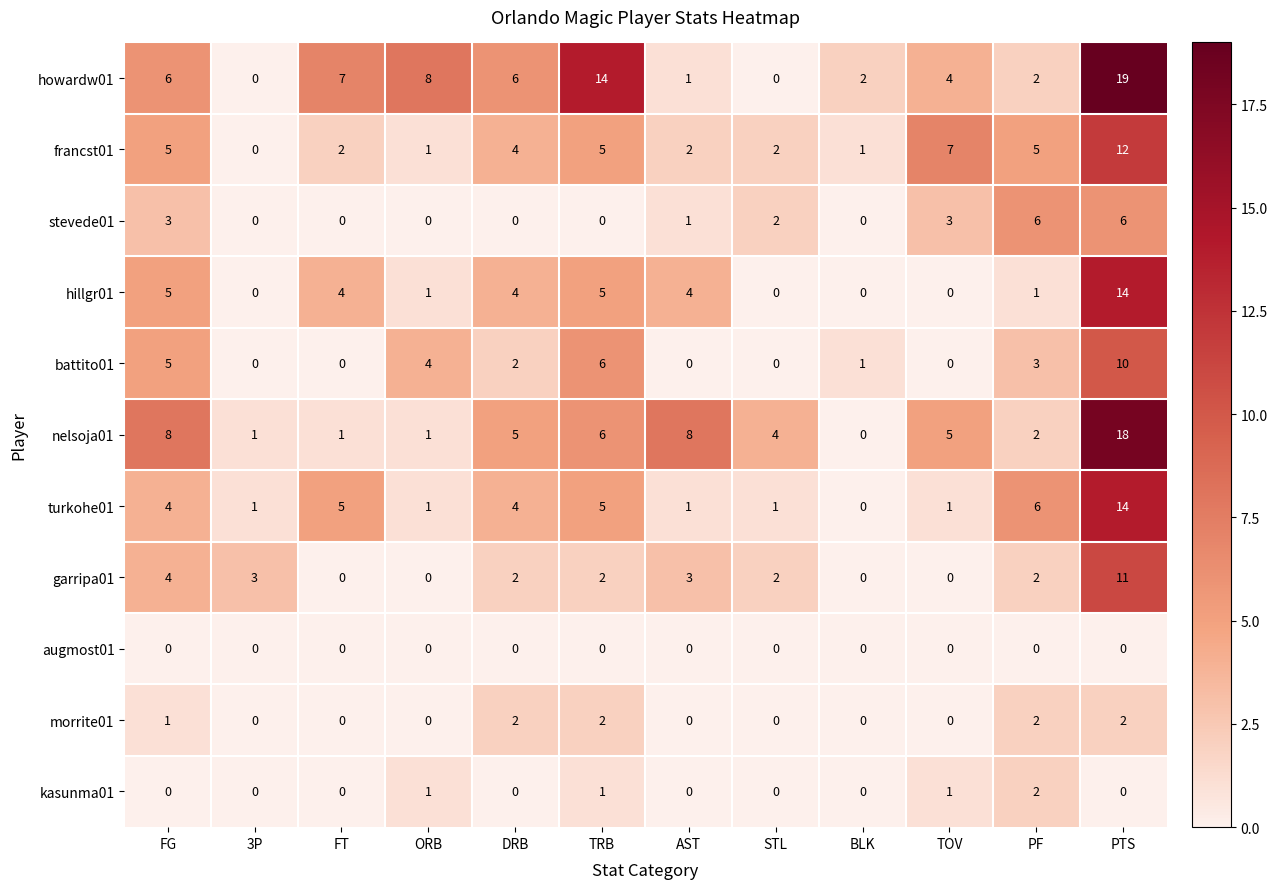

What is the greatest value displayed?

19